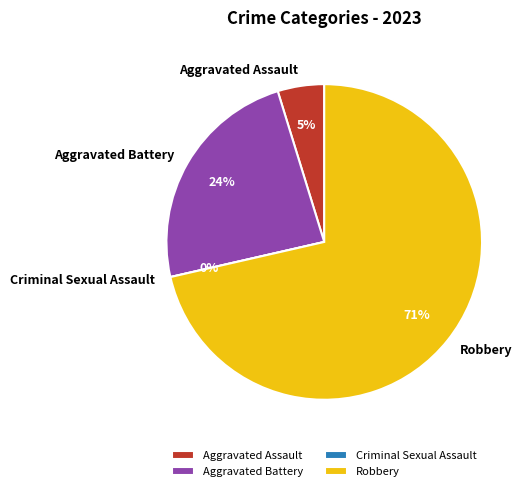

What is the largest slice in the pie chart?

Robbery